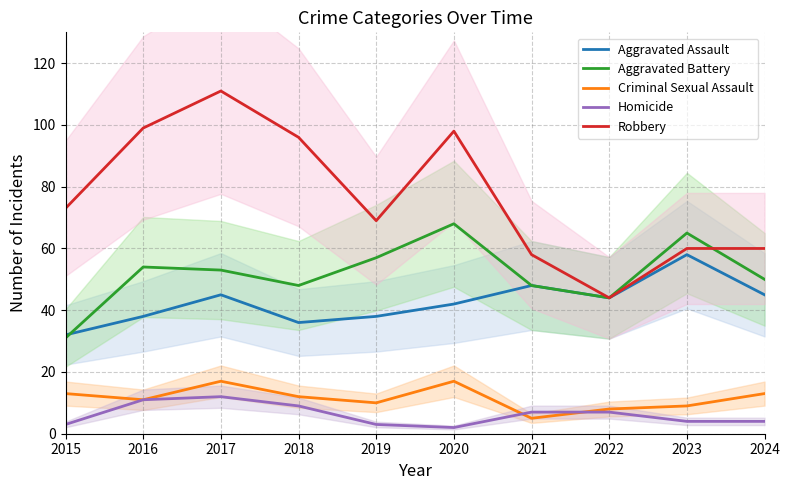

Reading left to right, extract all data points from this chart.

Aggravated Assault: 32	38	45	36	38	42	48	44	58	45
Aggravated Battery: 31	54	53	48	57	68	48	44	65	50
Criminal Sexual Assault: 13	11	17	12	10	17	5	8	9	13
Homicide: 3	11	12	9	3	2	7	7	4	4
Robbery: 73	99	111	96	69	98	58	44	60	60